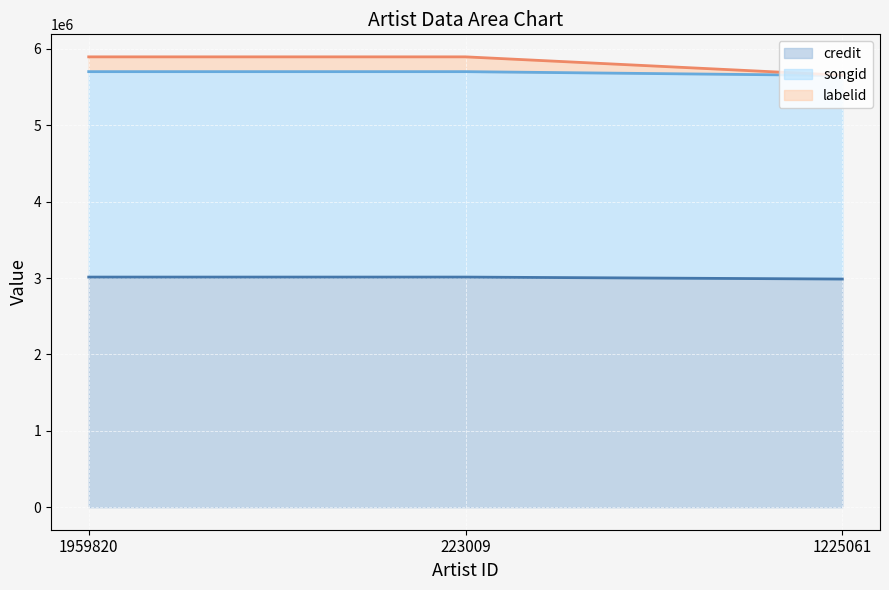

What is the difference between the second highest and minimum values in the labelid line series?

239879